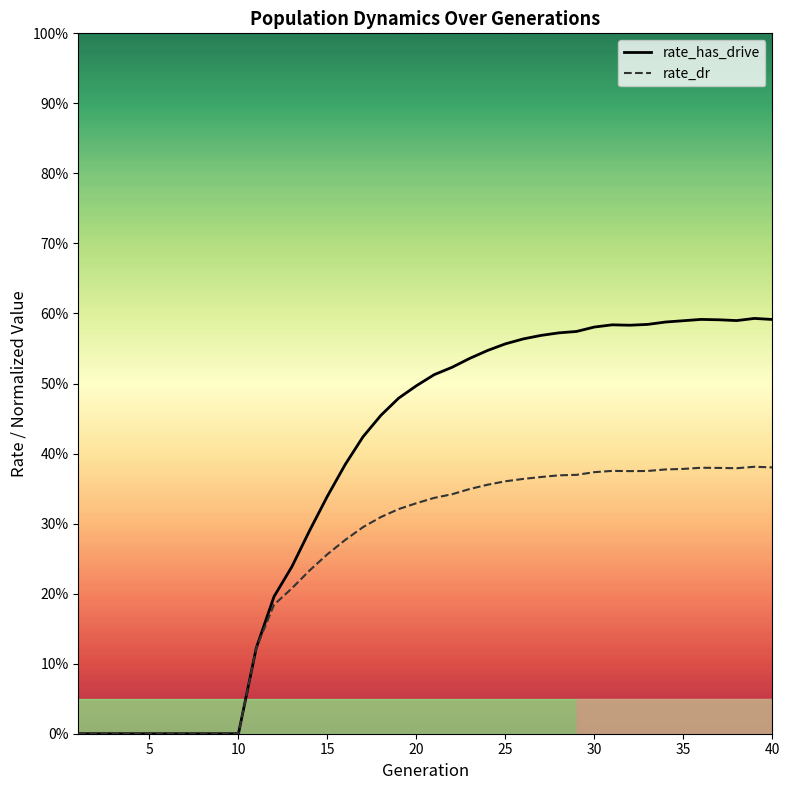

Which series has the largest total across all categories?

rate_has_drive